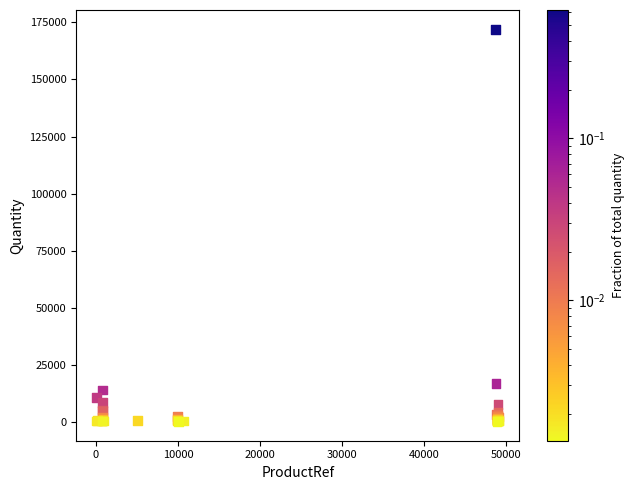

What Y value in the scatter plot is closest to 86111?

16947